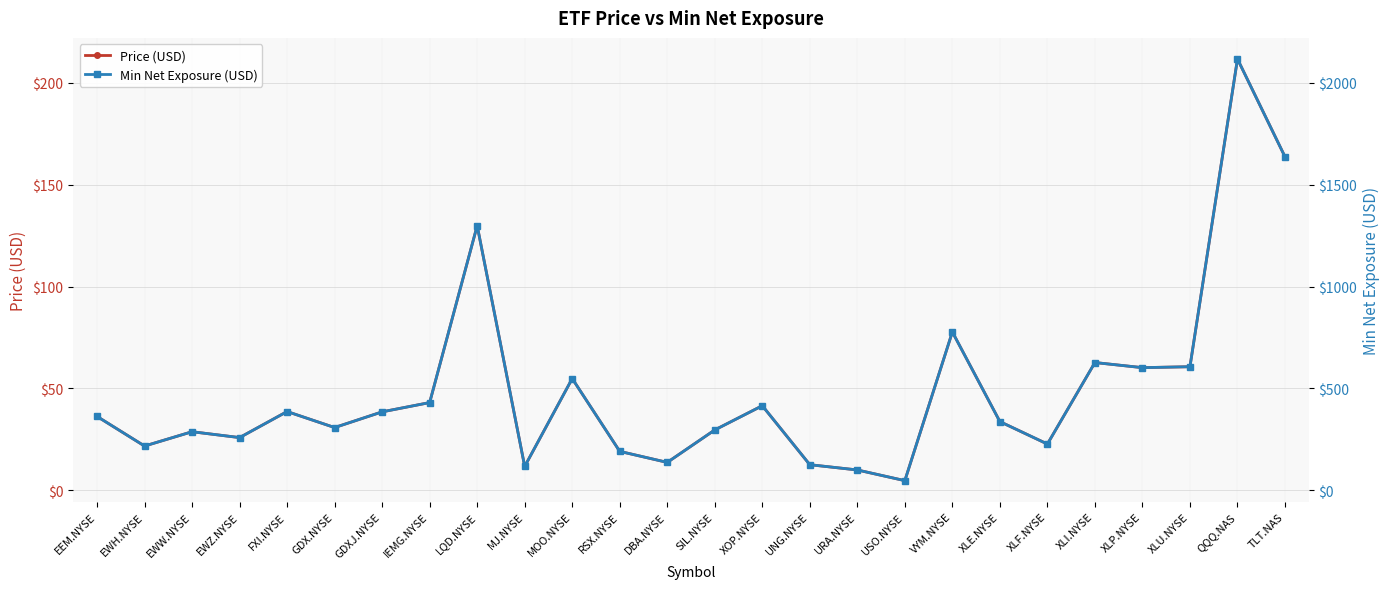

Where does the Min Net Exposure (USD) series first go above 361?

EEM.NYSE